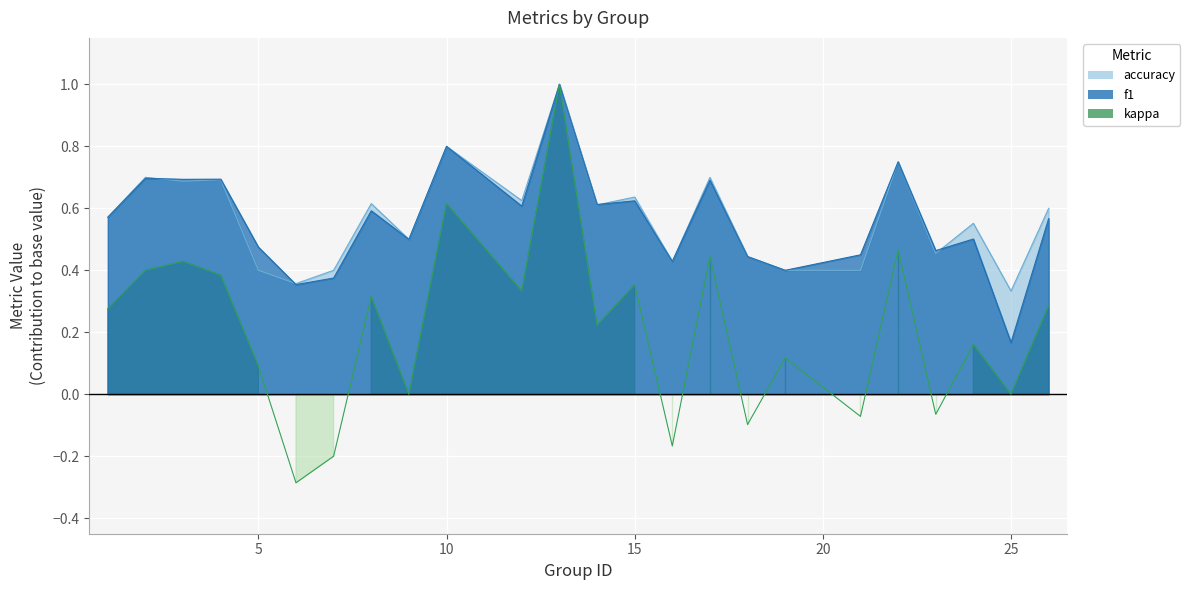

True or false: kappa and f1 cross at least once.

False